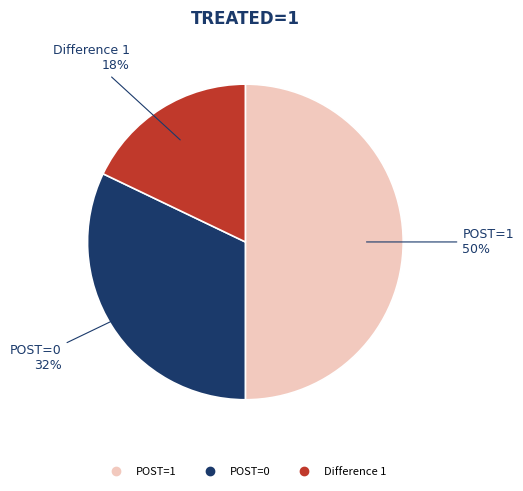

Count the number of slices in the pie.

3